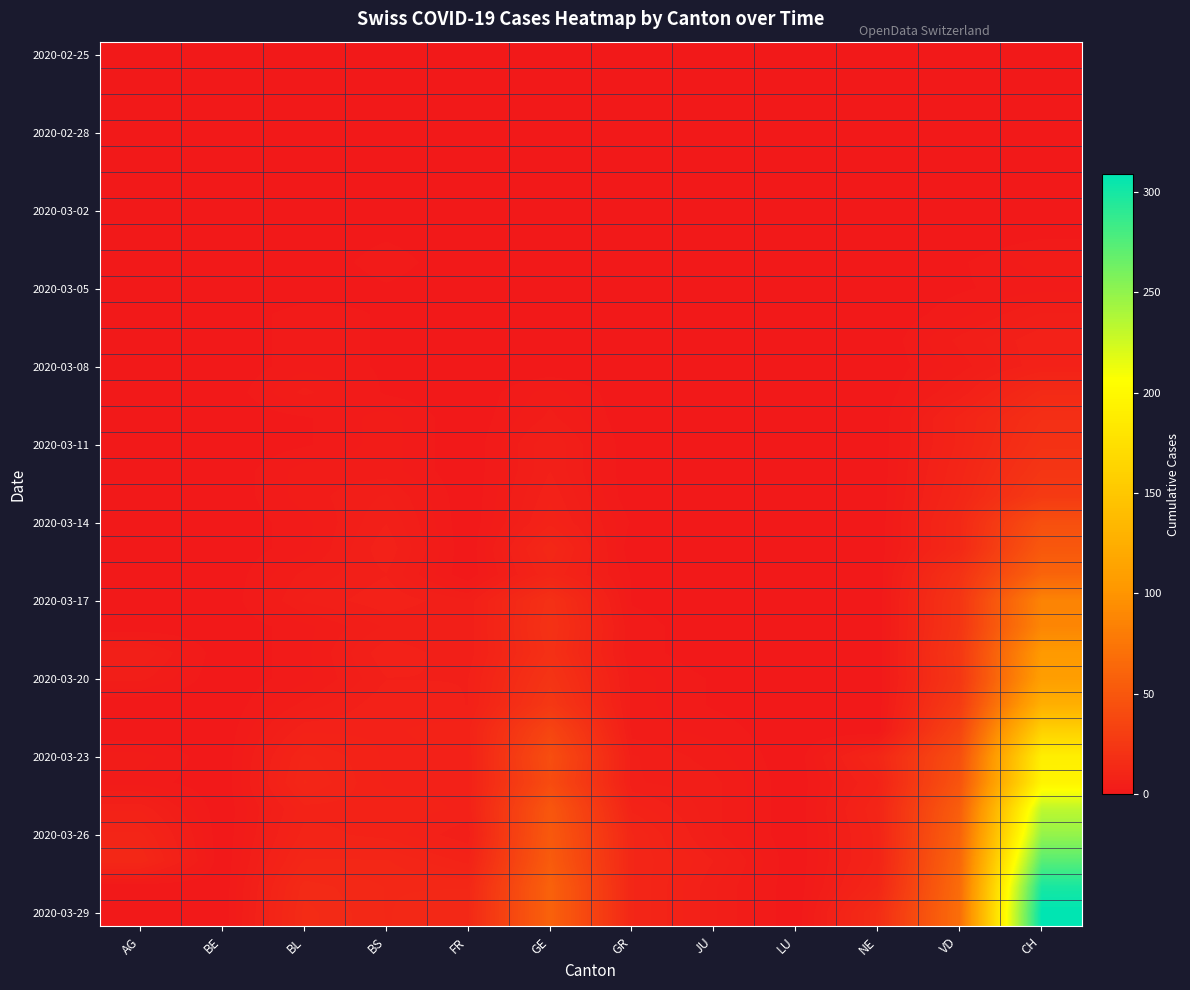

How many data points does each series have?

12